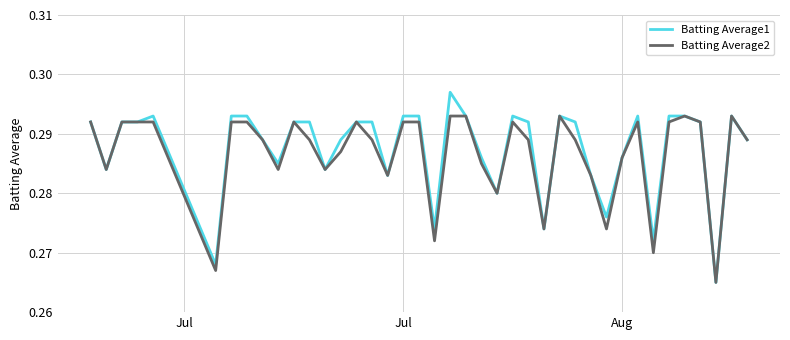

In Batting Average2, how many points are lower than both neighbors (excluding endpoints)?

11